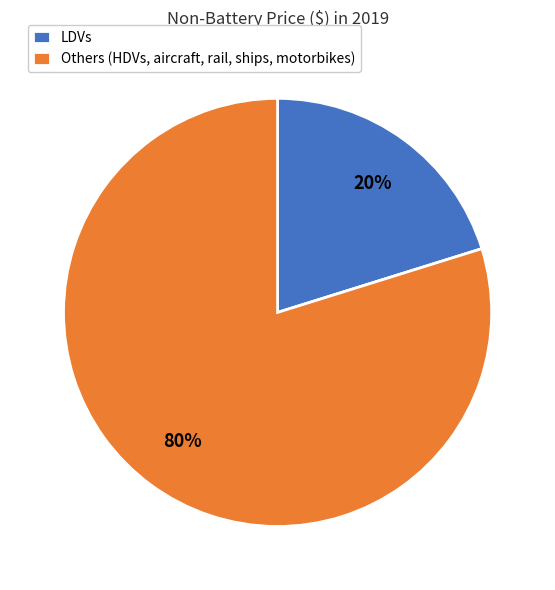

What is the smallest slice in the pie chart?

LDVs